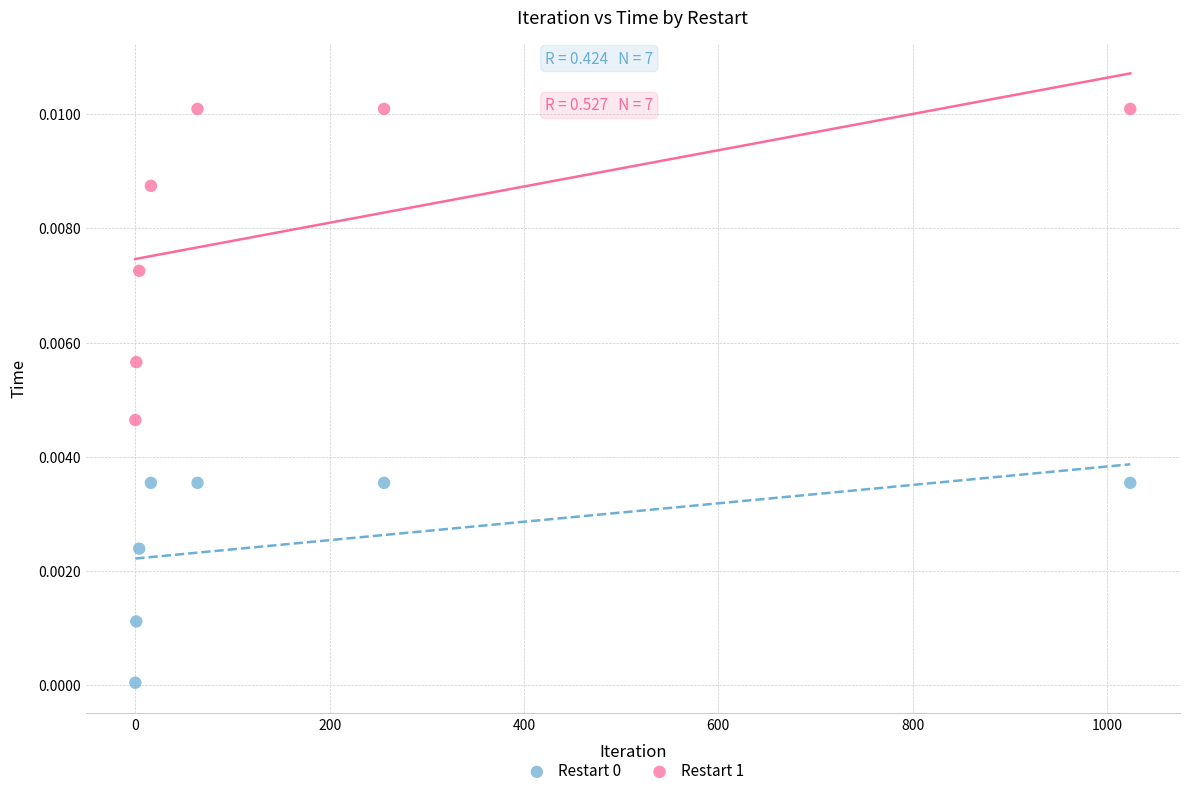

Which series contains the highest Y value?

Restart 1